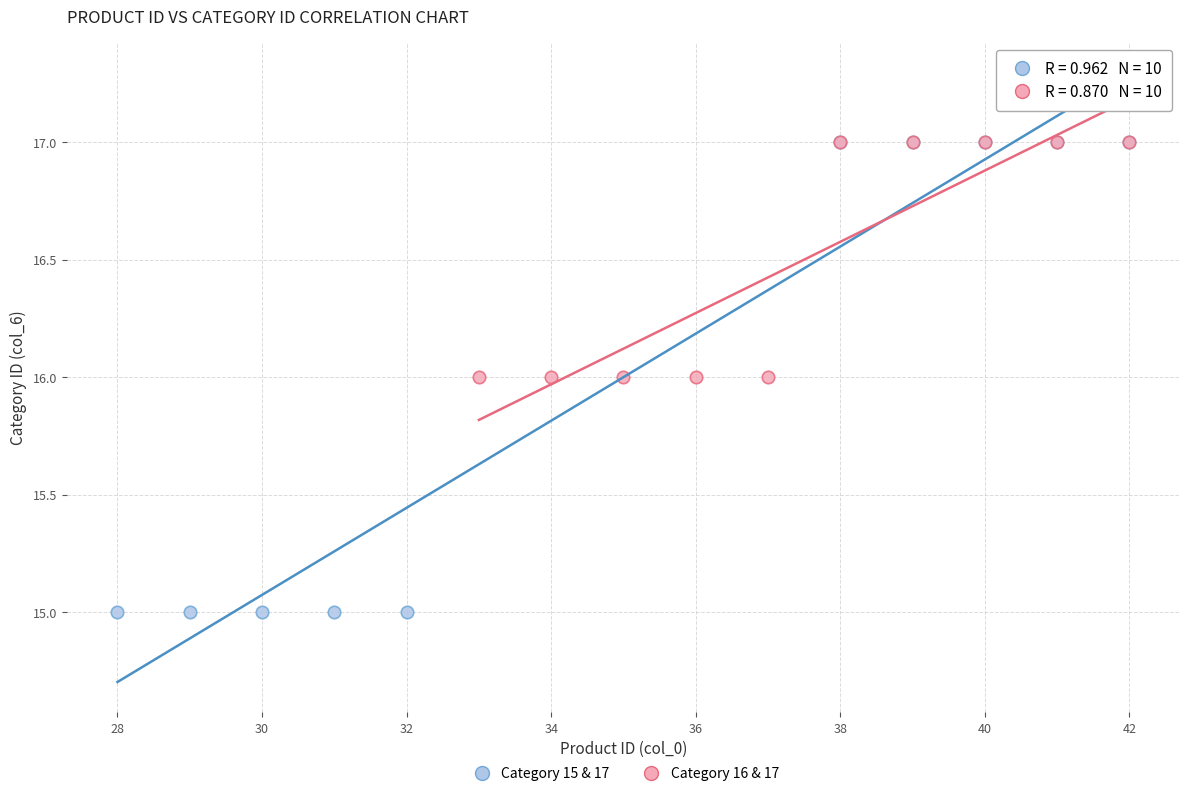

Which series reaches the minimum Y coordinate?

Category 15 & 17